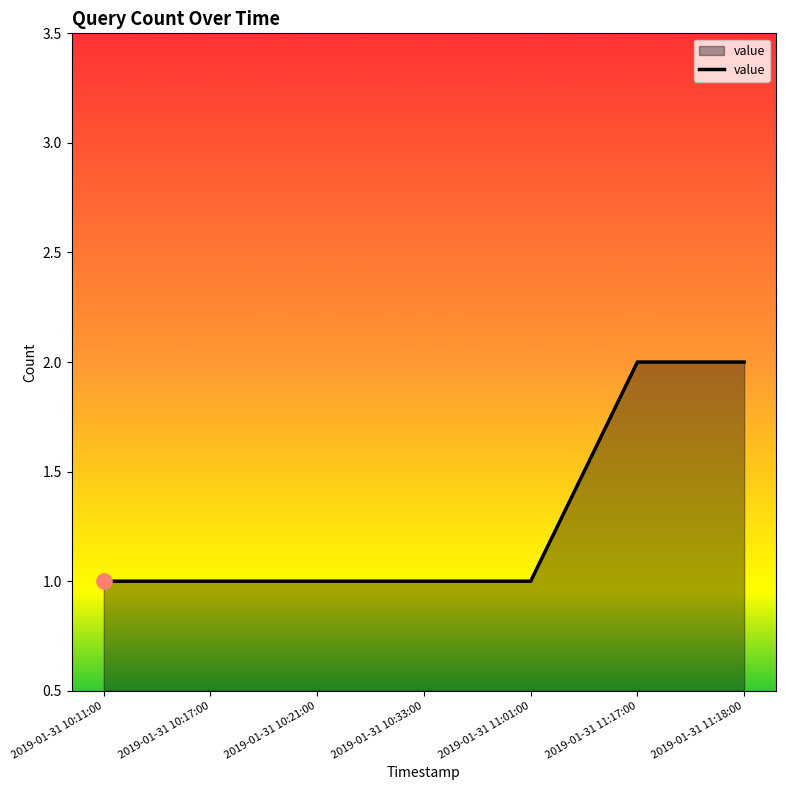

Which has a higher value, 2019-01-31 10:17:00 or 2019-01-31 11:18:00?

2019-01-31 11:18:00